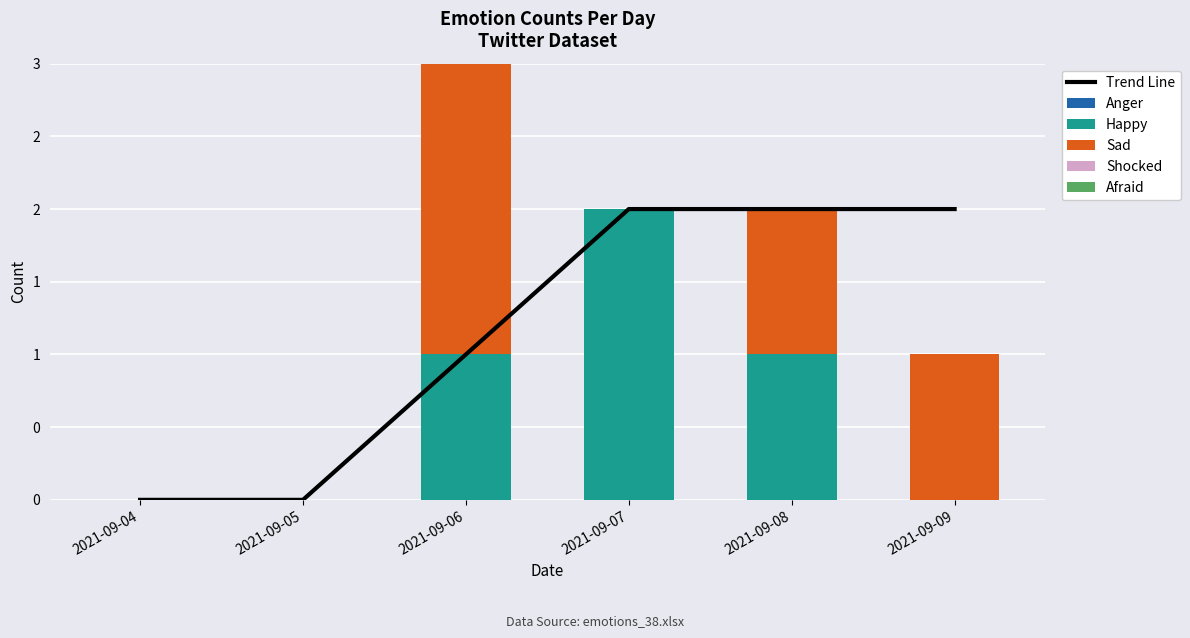

How many Happy values are between 0 and 1?

5